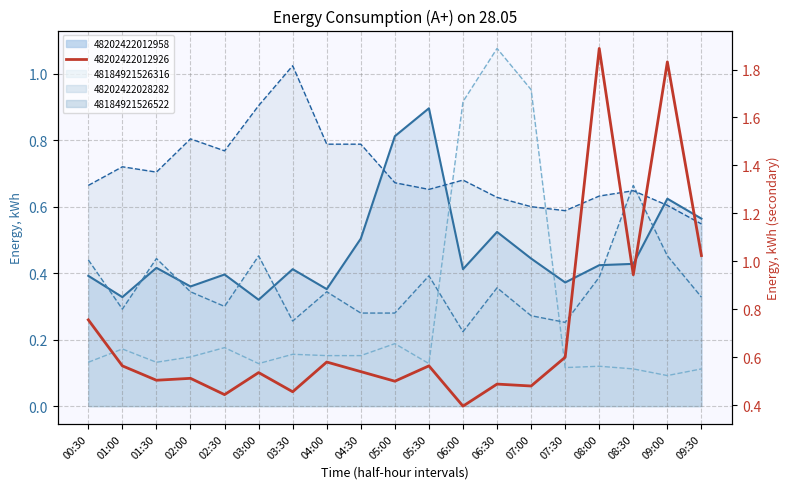

Which series has the largest range (max minus min)?

48202422012926